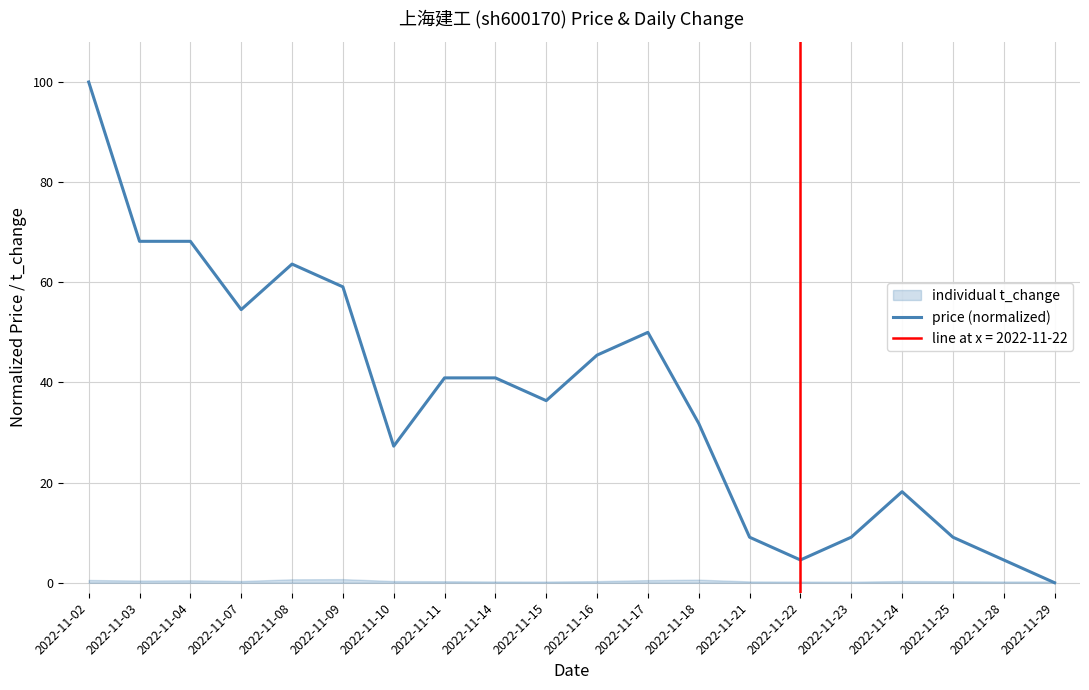

The chart shows a value of 31.8 at 2022-11-18. True or false?

True